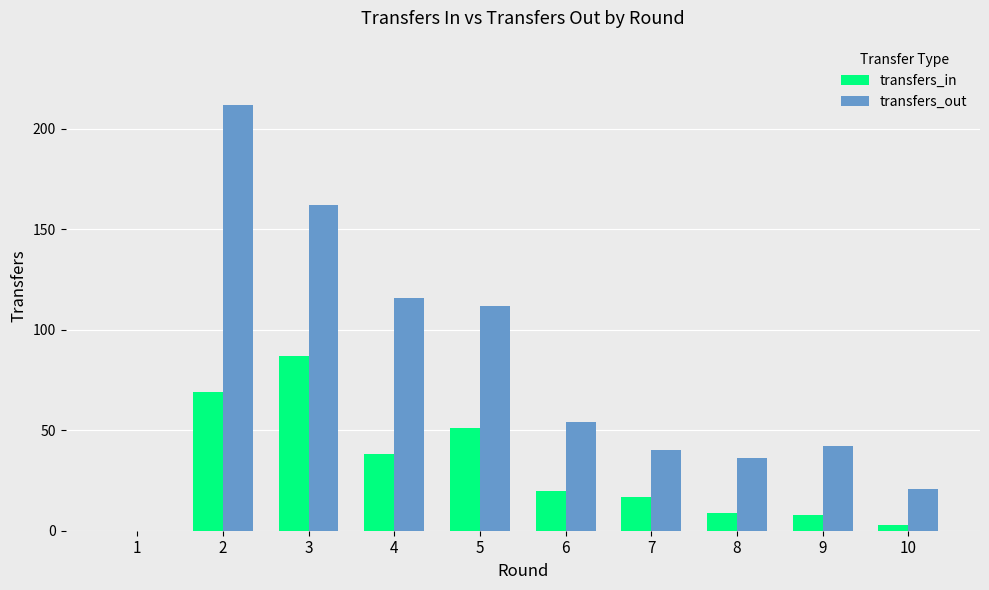

Which series changed the most between 9 and 10?

transfers_out